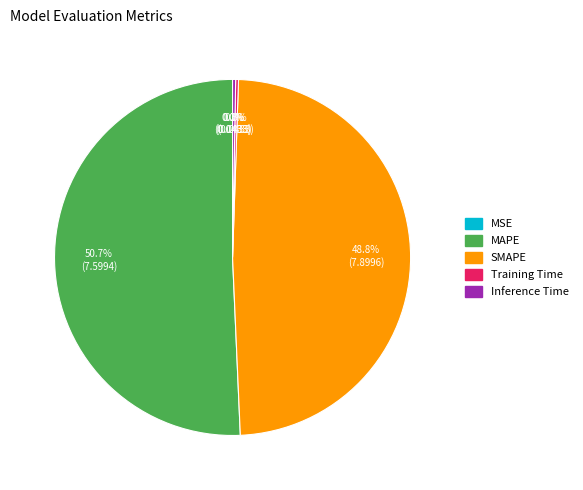

Combined, do Inference Time and MAPE account for over 50%?

Yes